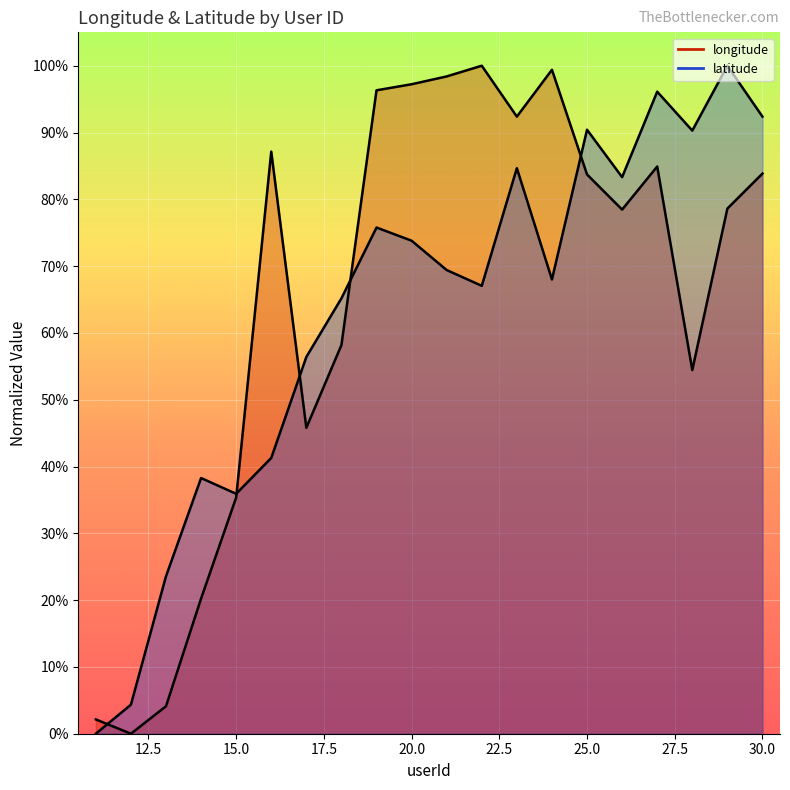

Rank the series by their average value, from lowest to highest.

latitude, longitude